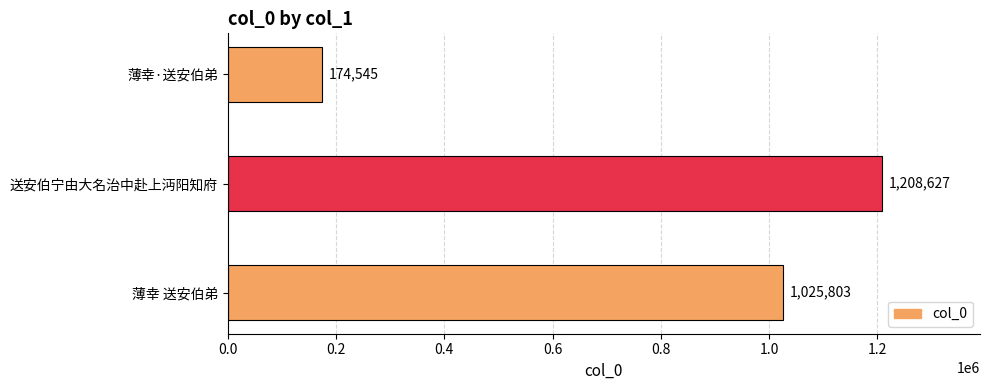

Rank the categories by value from highest to lowest.

送安伯宁由大名治中赴上沔阳知府, 薄幸 送安伯弟, 薄幸·送安伯弟